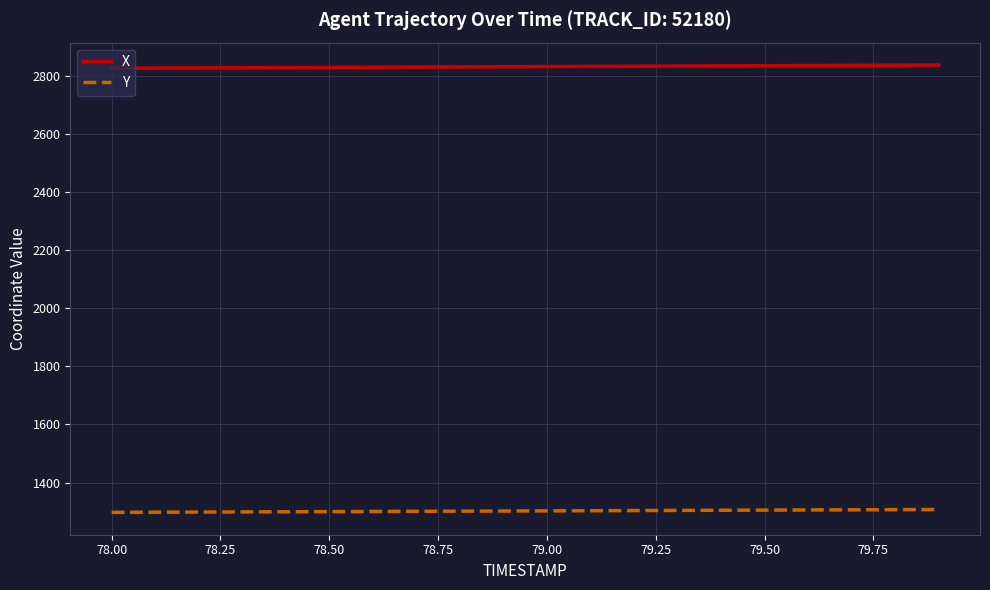

List the series in order of their overall mean, lowest first.

Y, X